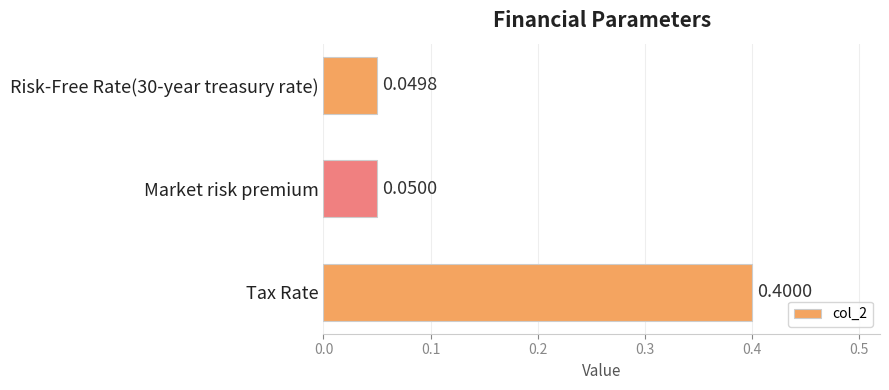

Count the number of data series in this chart.

1